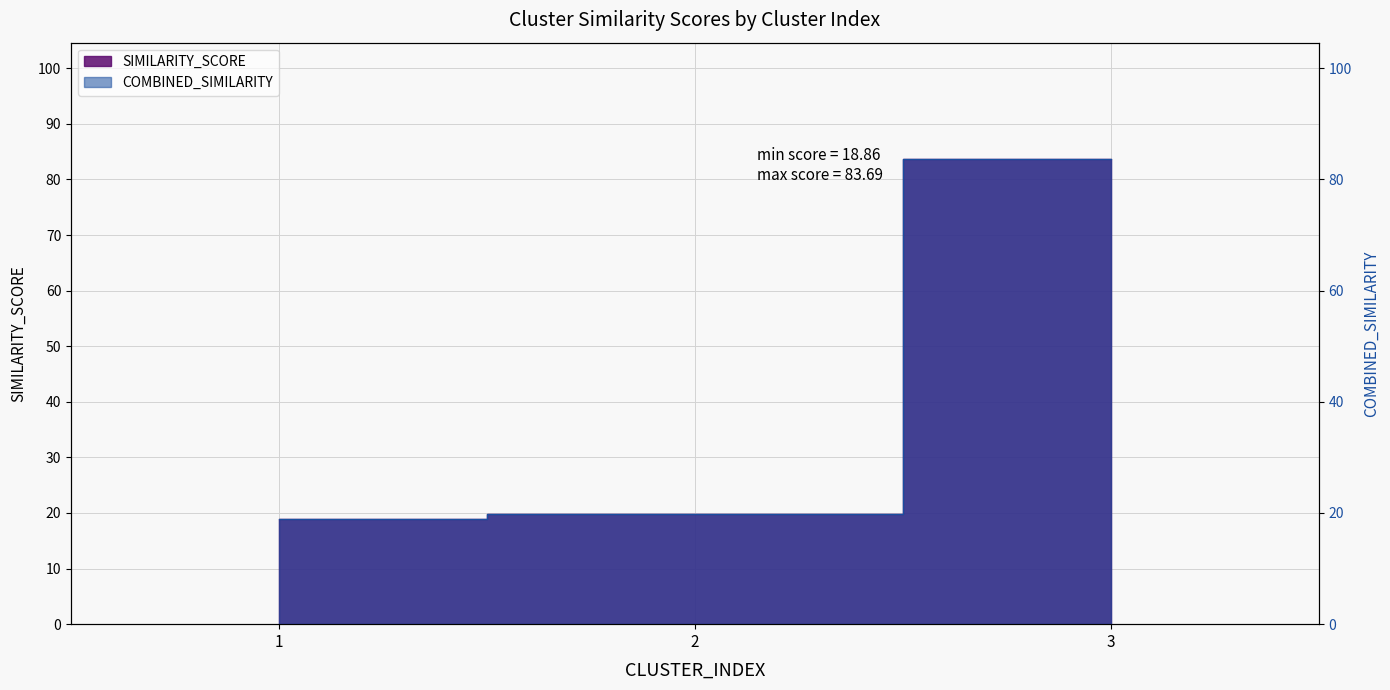

Which series has the largest range (max minus min)?

SIMILARITY_SCORE